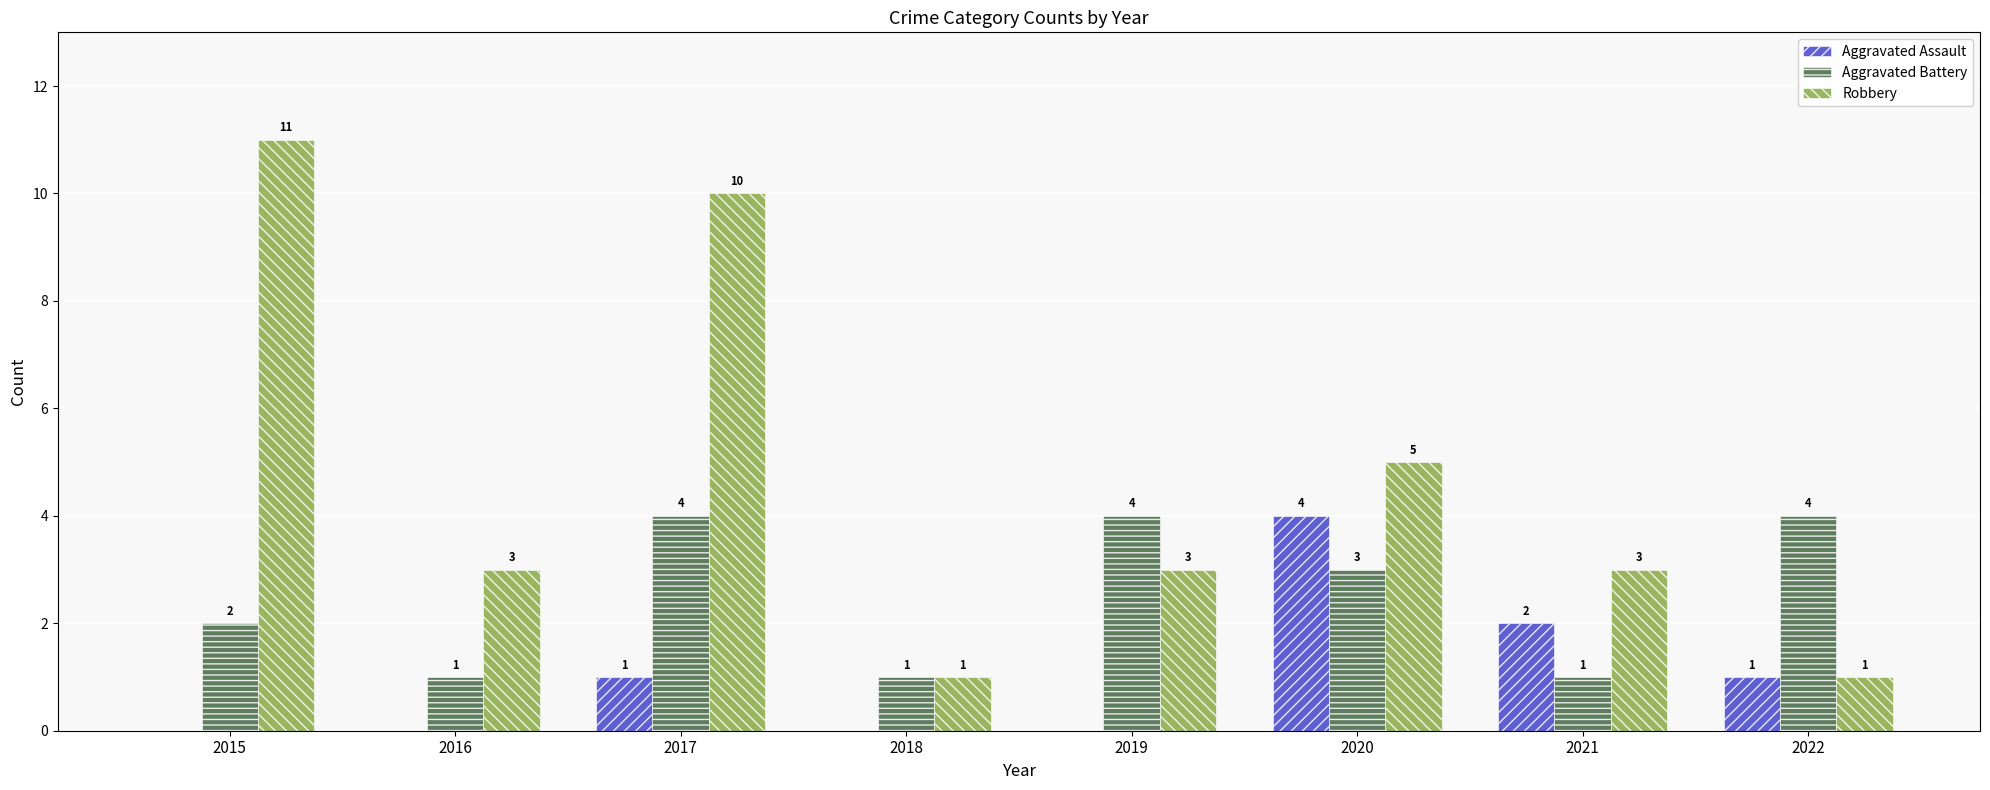

What is the total value across all series at 2016?

4